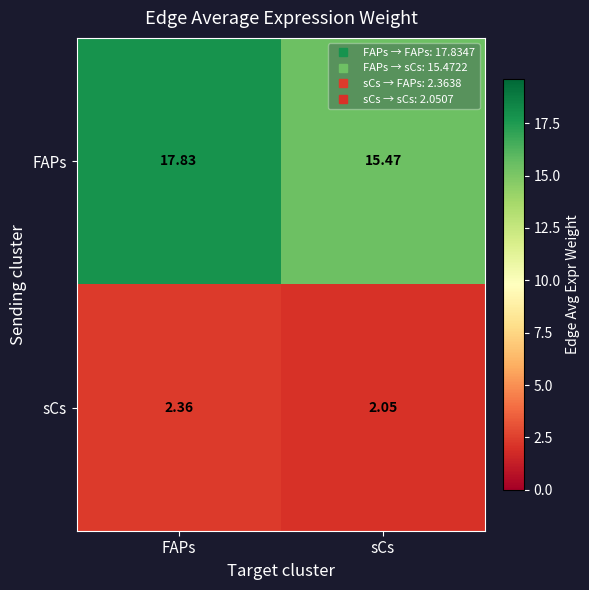

What is the total value across all series at FAPs?

20.2